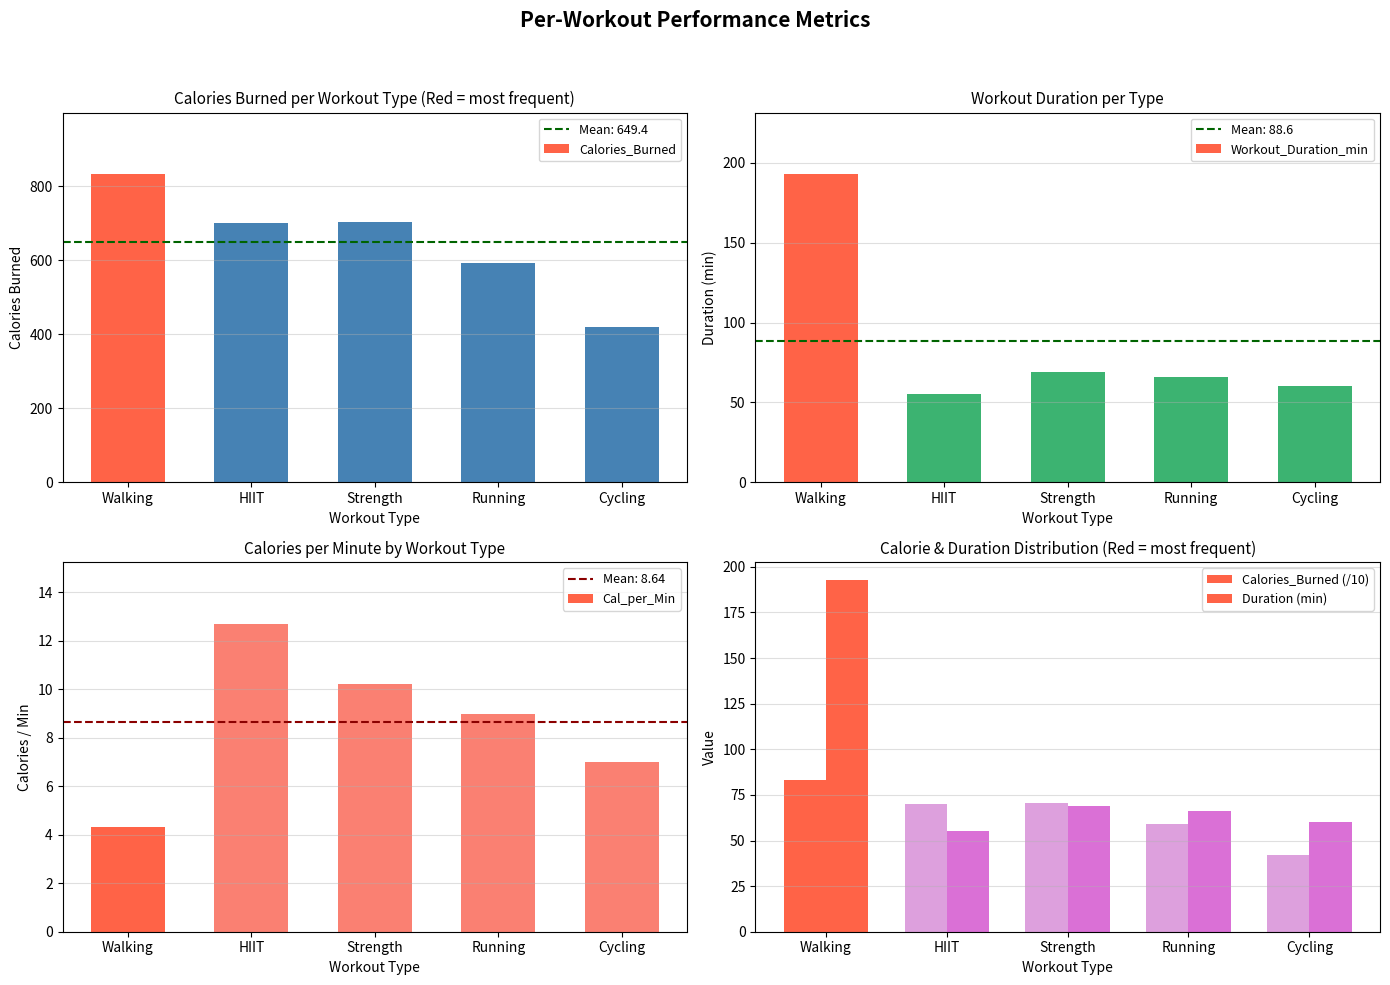

The value of Workout_Duration_min at Running is 27.7. True or false?

False